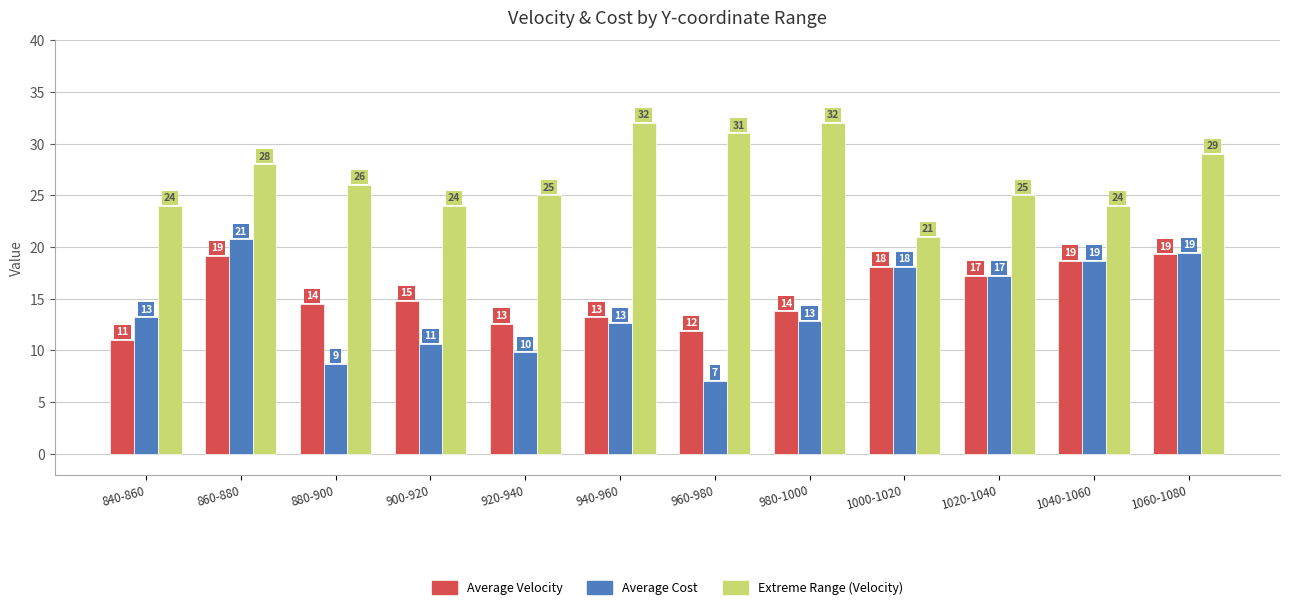

What are all the series names shown in the legend?

Average Velocity, Average Cost, Extreme Range (Velocity)